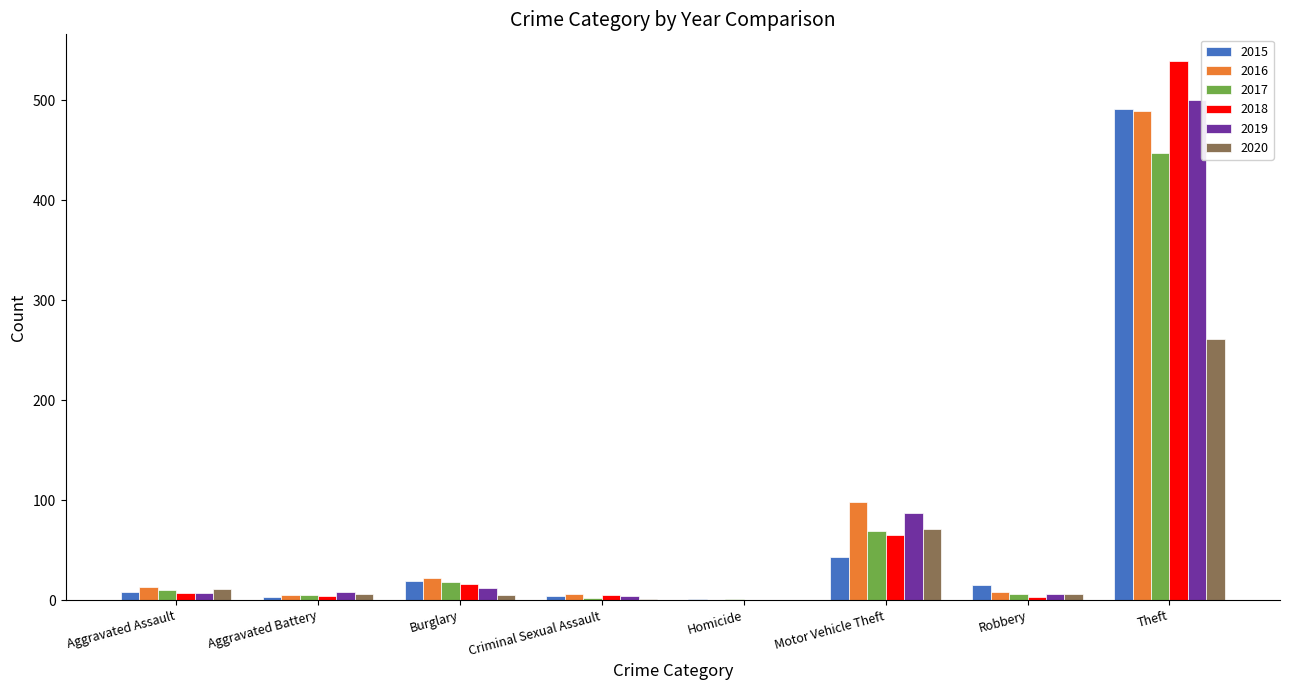

What is the maximum value for 2020?

261